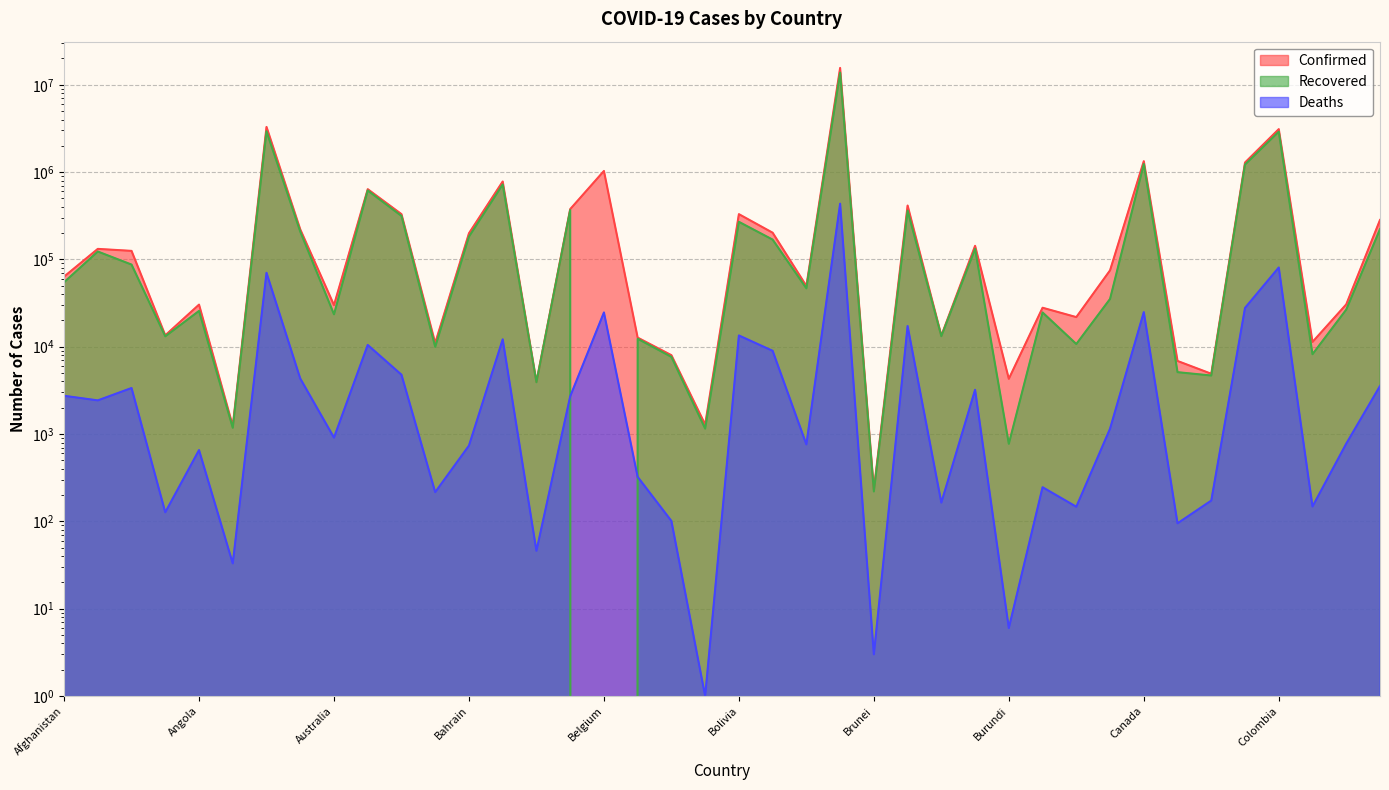

What is the label of the 23rd point from the right?

Belize